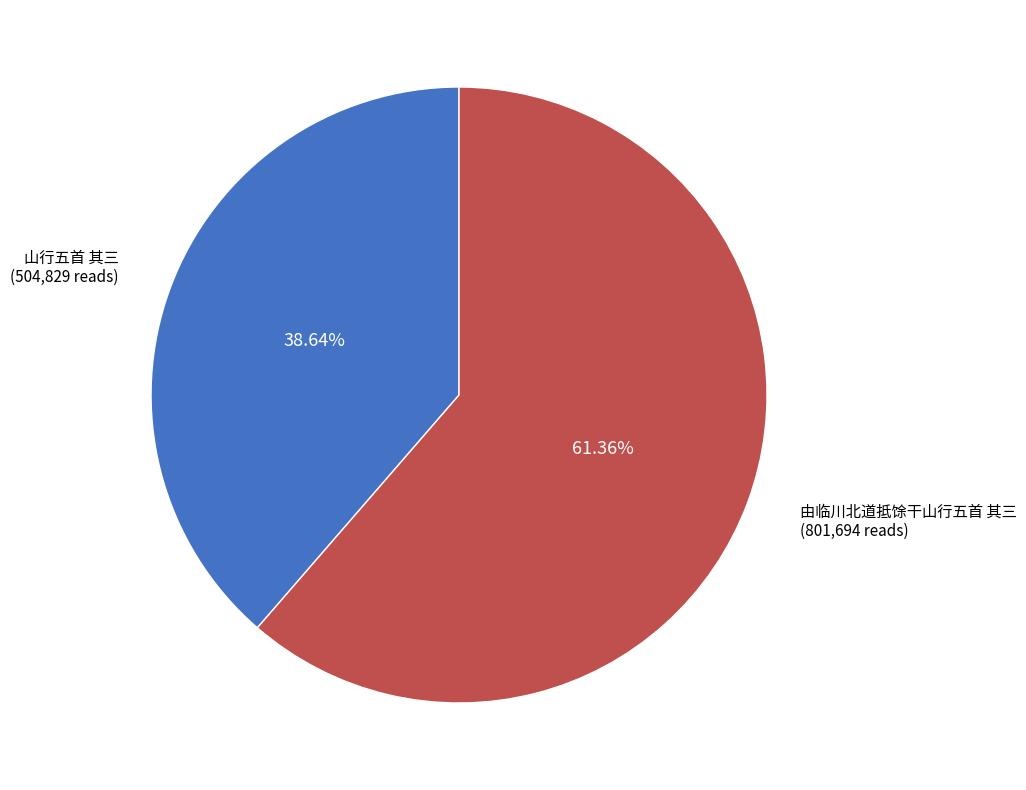

Is there any slice that represents more than half of the pie?

Yes